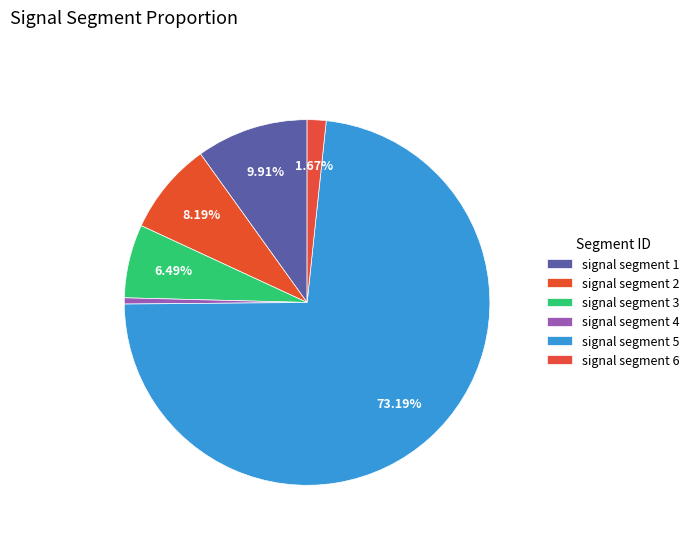

Count the number of slices in the pie.

6